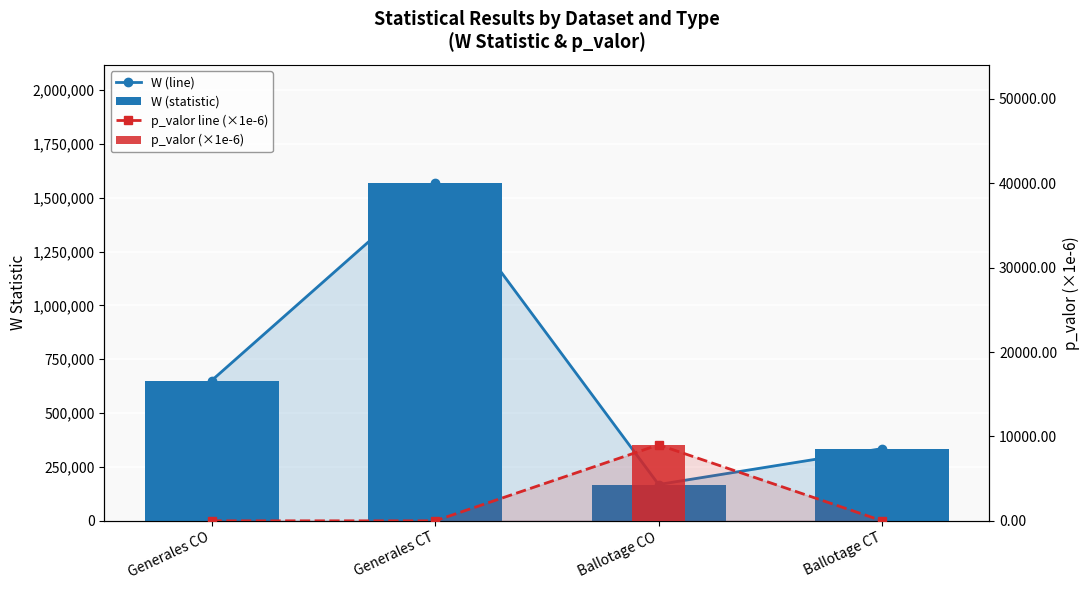

What position from the right is Ballotage CO?

2